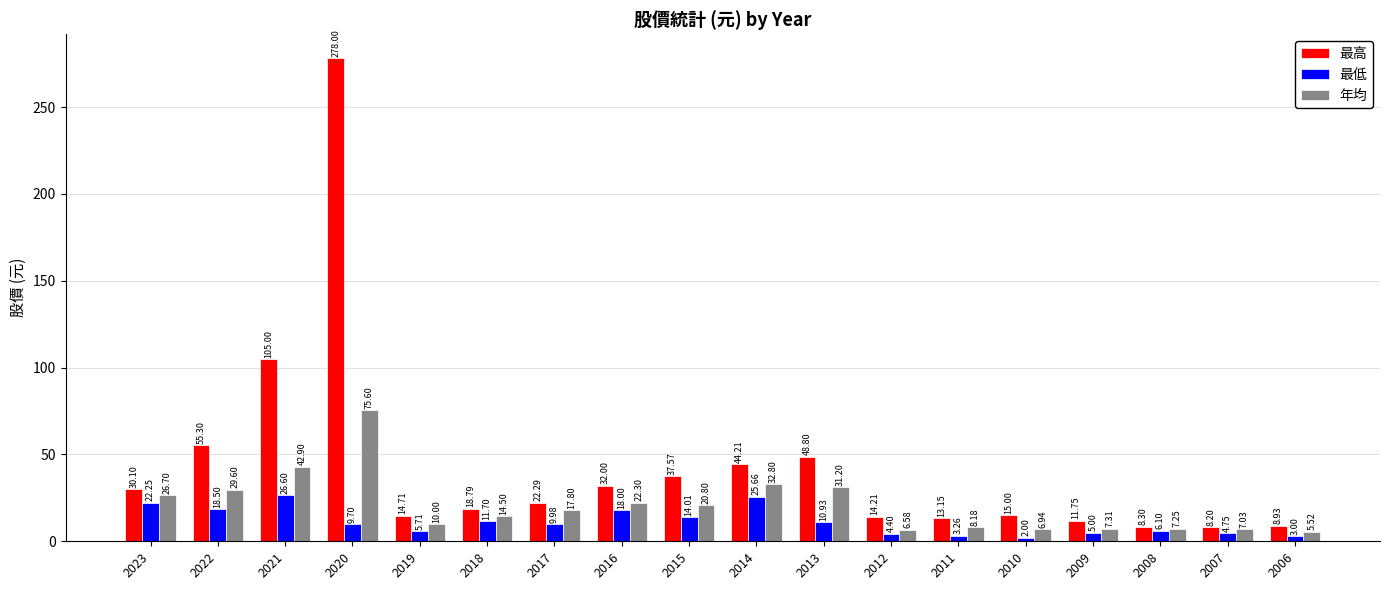

At 2017, list the series in order from smallest to largest.

最低, 年均, 最高